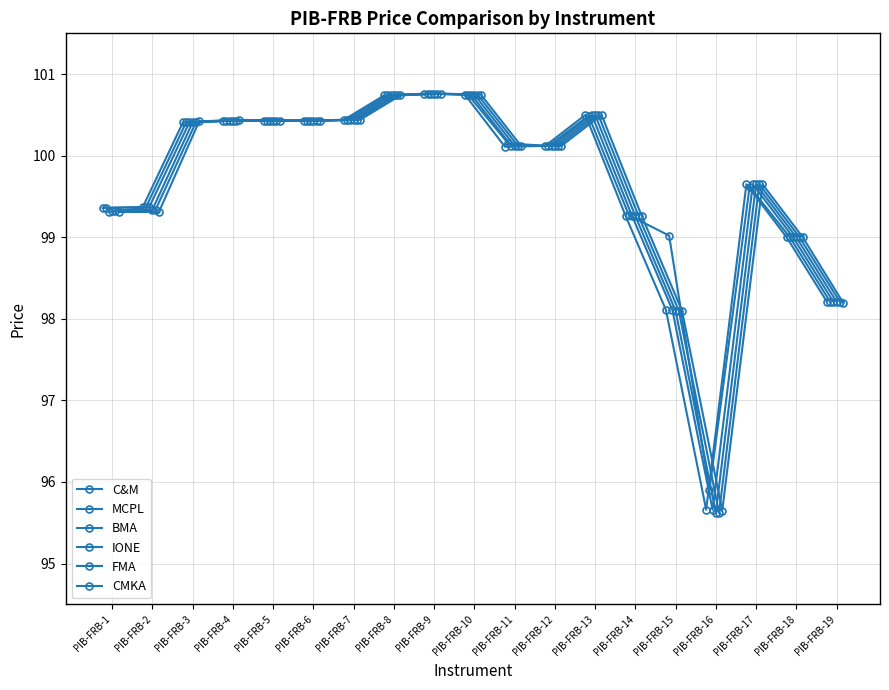

How many times do MCPL and C&M cross each other?

2